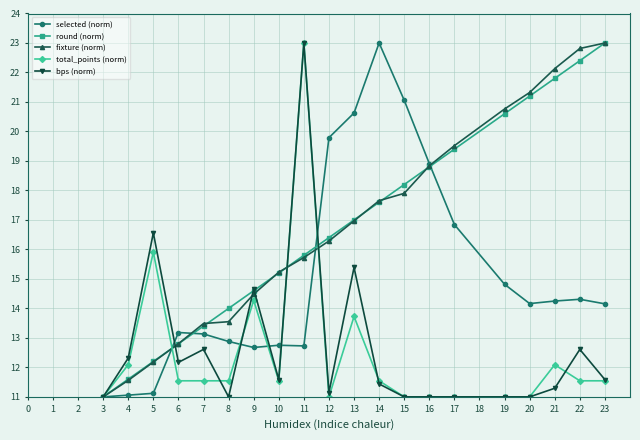

What is the value of the fixture (norm) point at the 19th from the left?

22.8